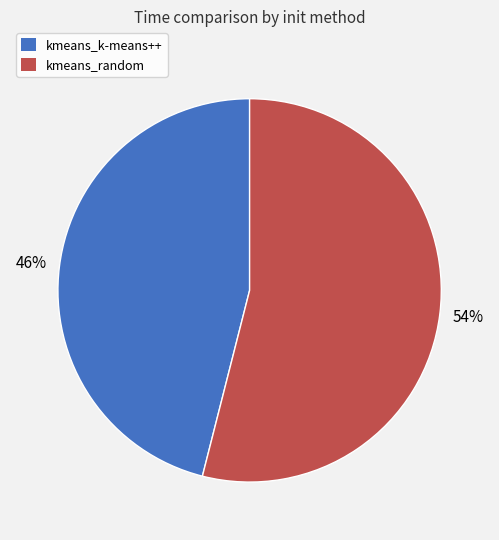

Approximately how many times larger is the value at kmeans_random compared to kmeans_k-means++?

1.2